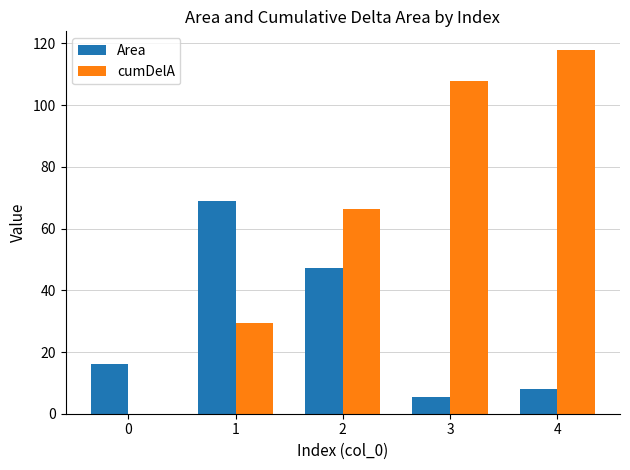

How many values in the cumDelA series exceed 66?

3